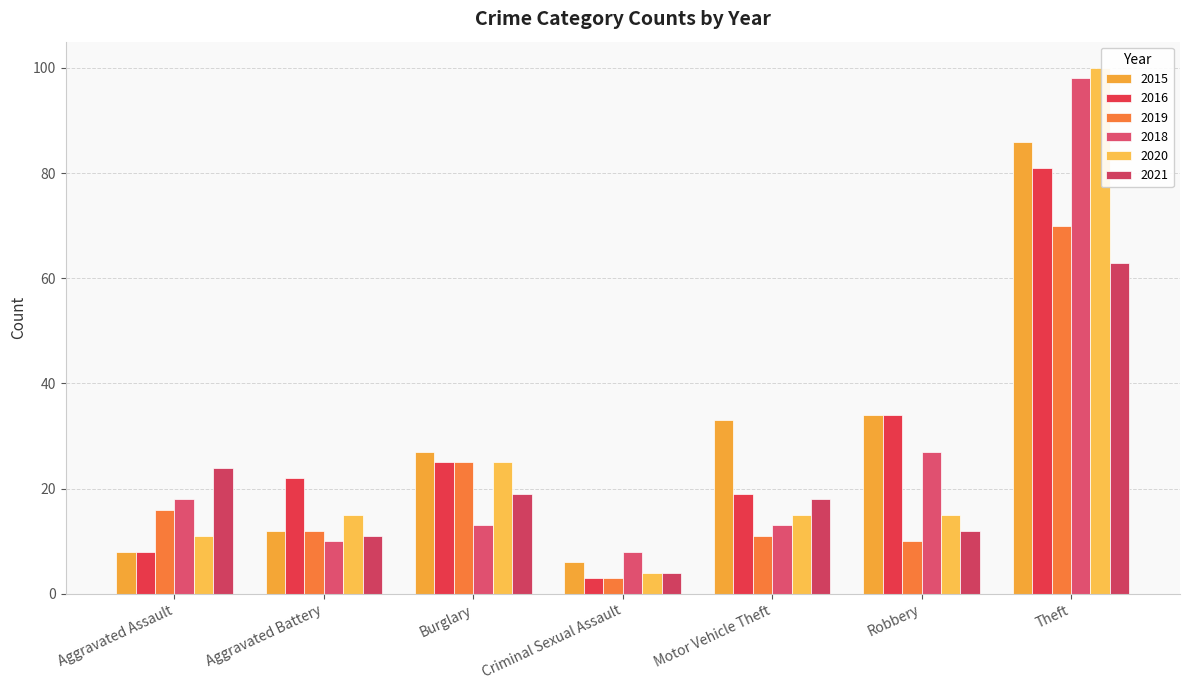

Between Motor Vehicle Theft and Theft, which series saw the biggest shift?

2018